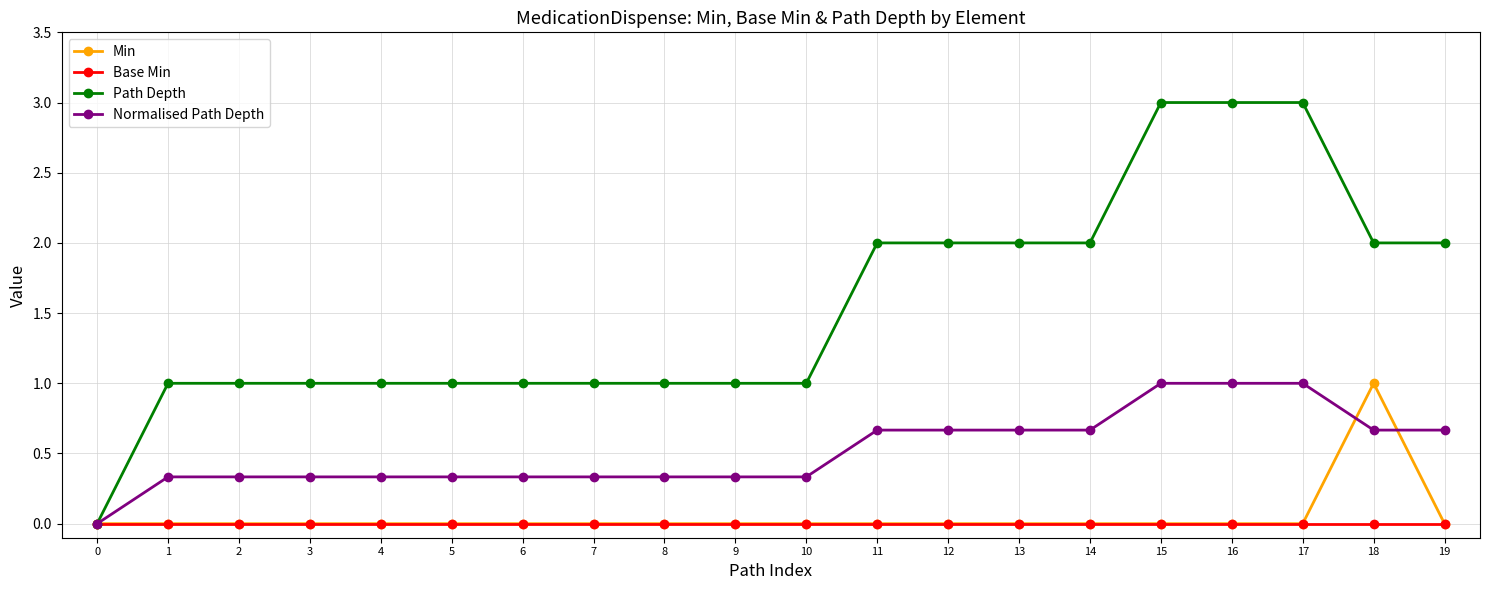

How many Normalised Path Depth values are between 0 and 1?

20